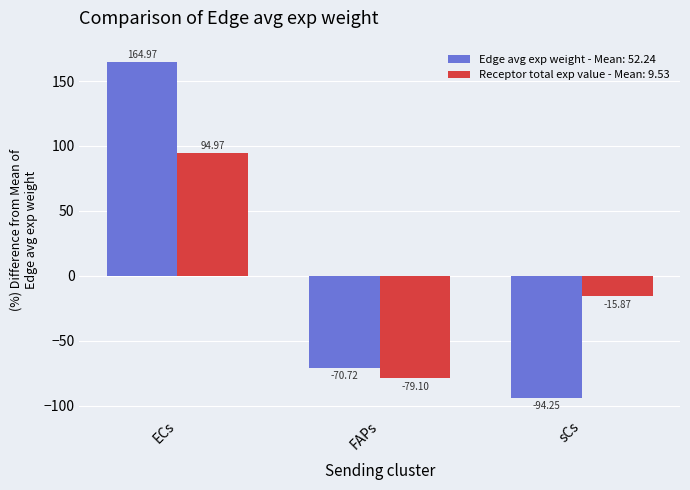

How many values in Edge avg exp weight - Mean: 52.24 are below zero?

2